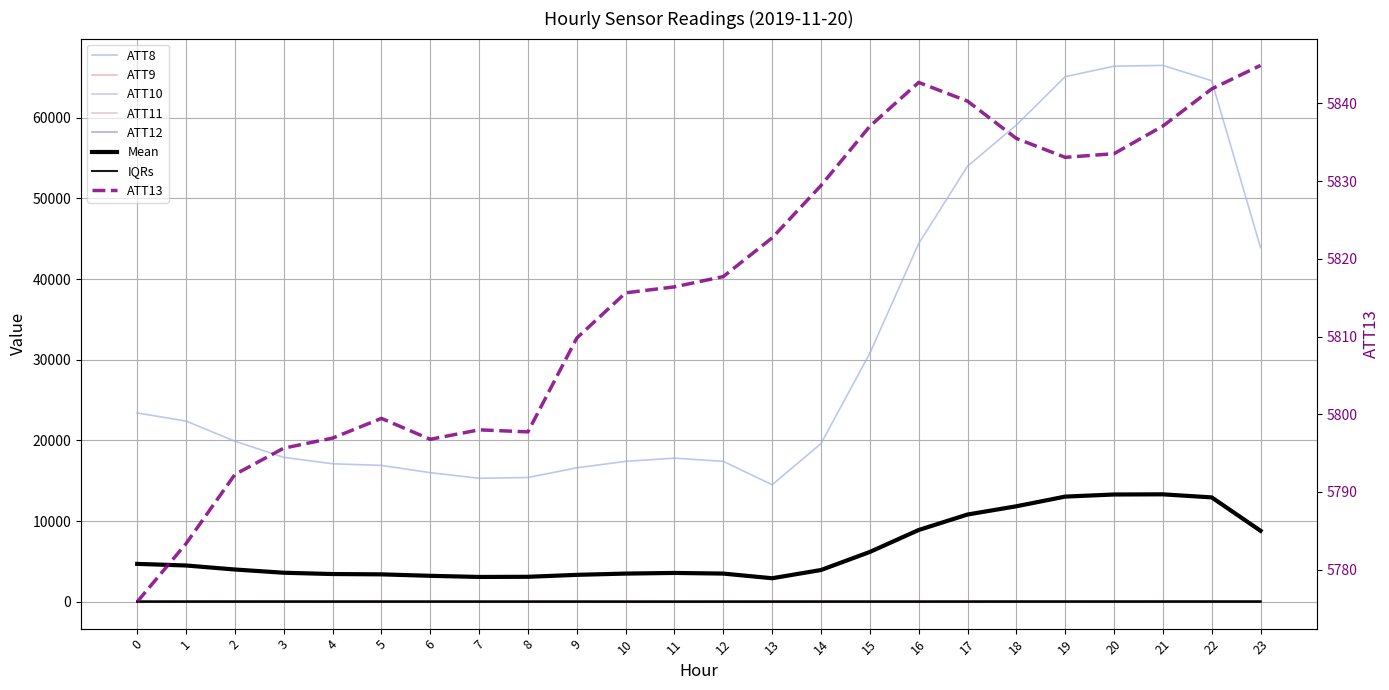

How many data points in ATT9 are less than 31?

11